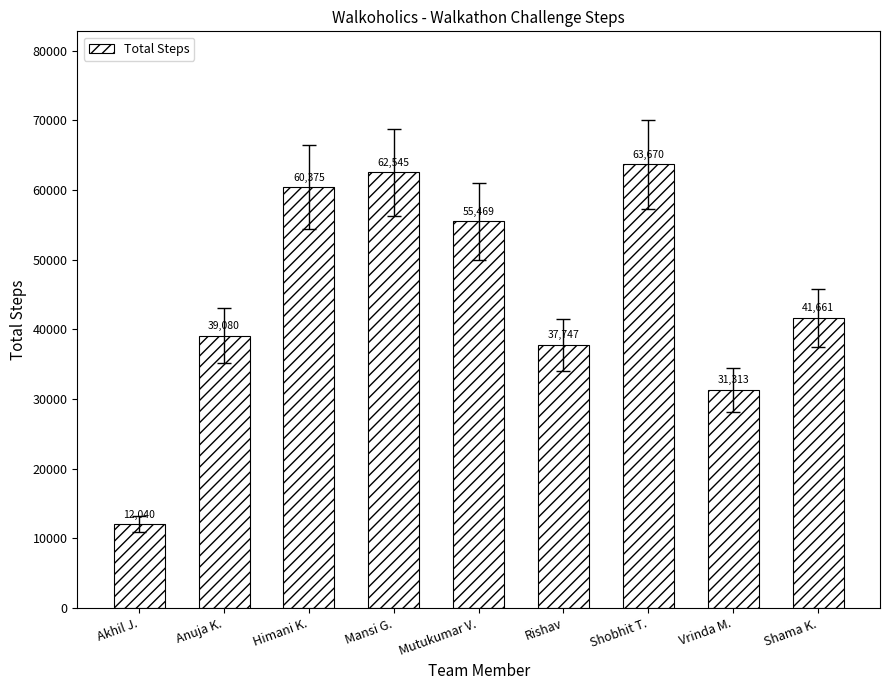

Is it true that the value at Shobhit T. is 18697?

False